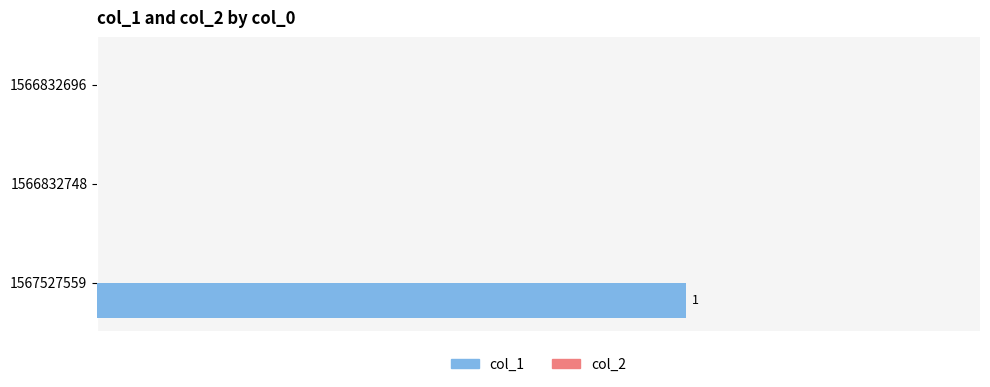

Are the bars horizontal?

Yes